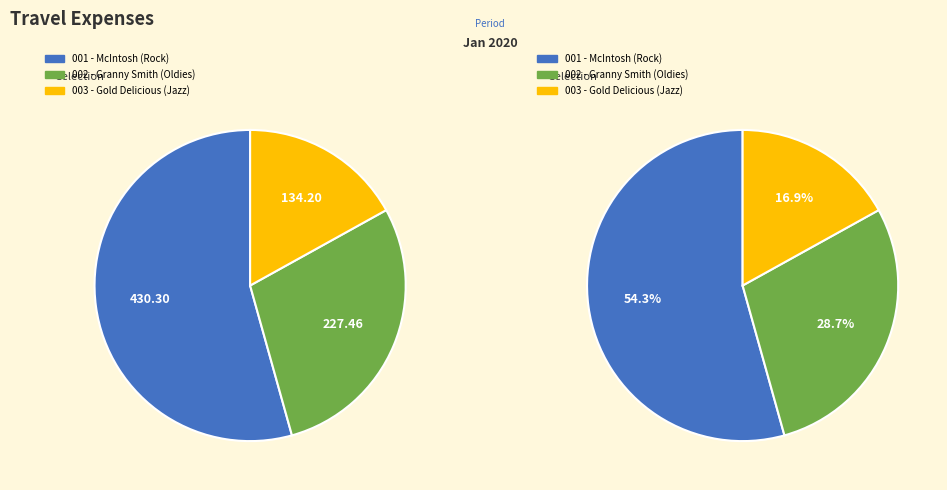

Does 0.1 represent more than half of the total?

No